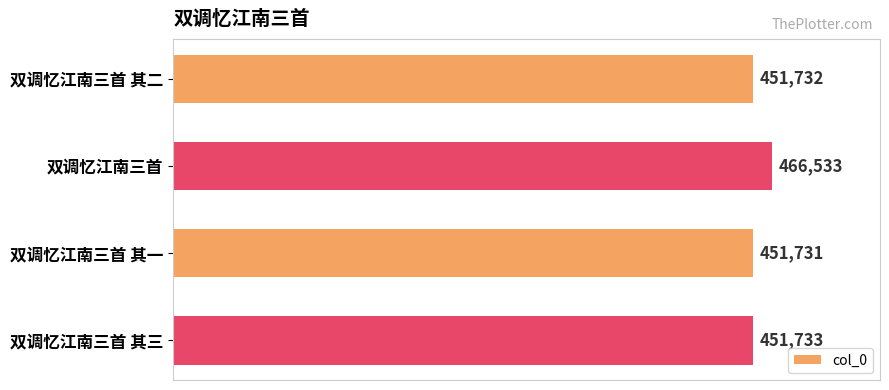

Does the chart contain any negative values?

No